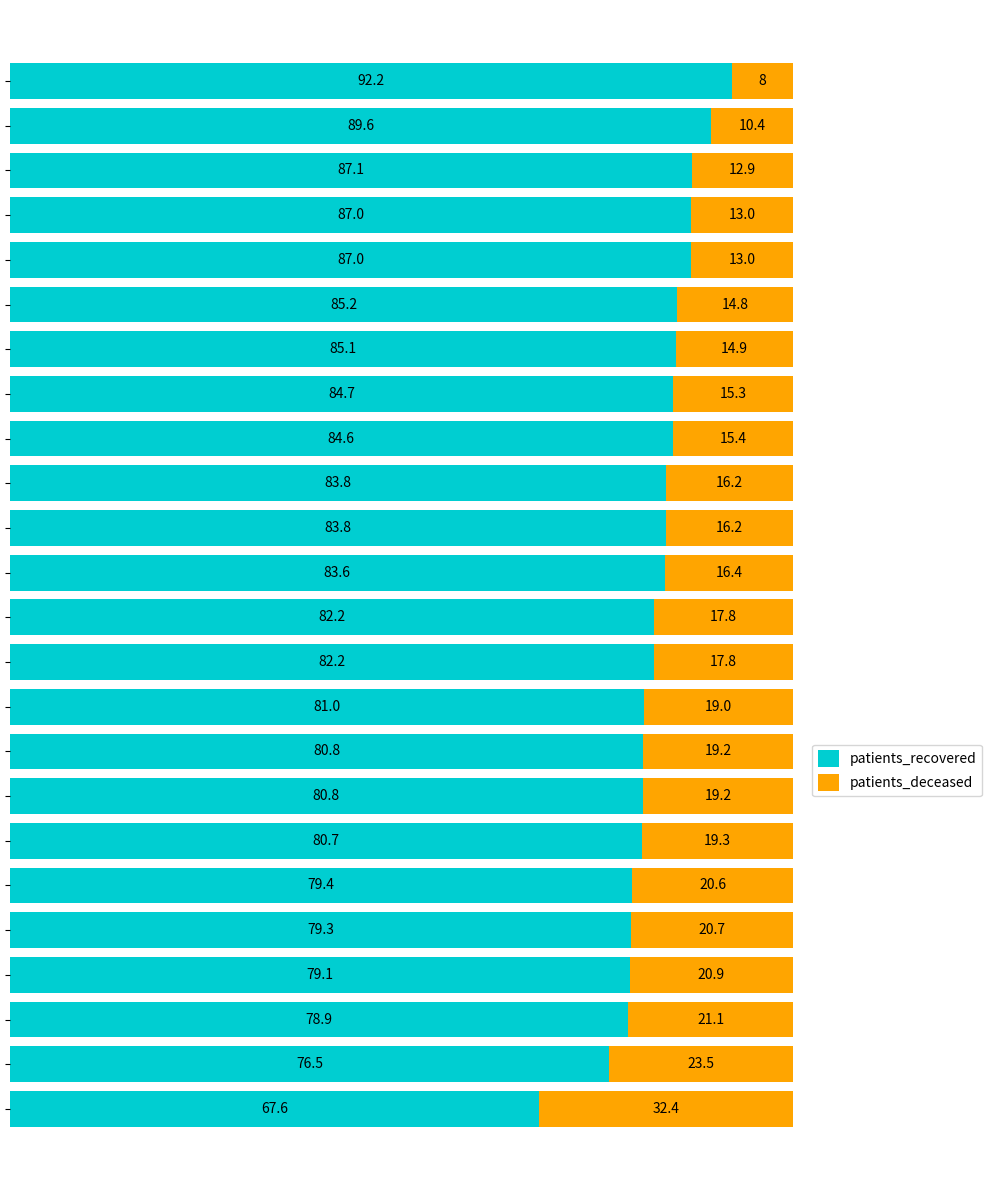

What is the difference between the second highest and second lowest values in the patients_recovered series?

13.1